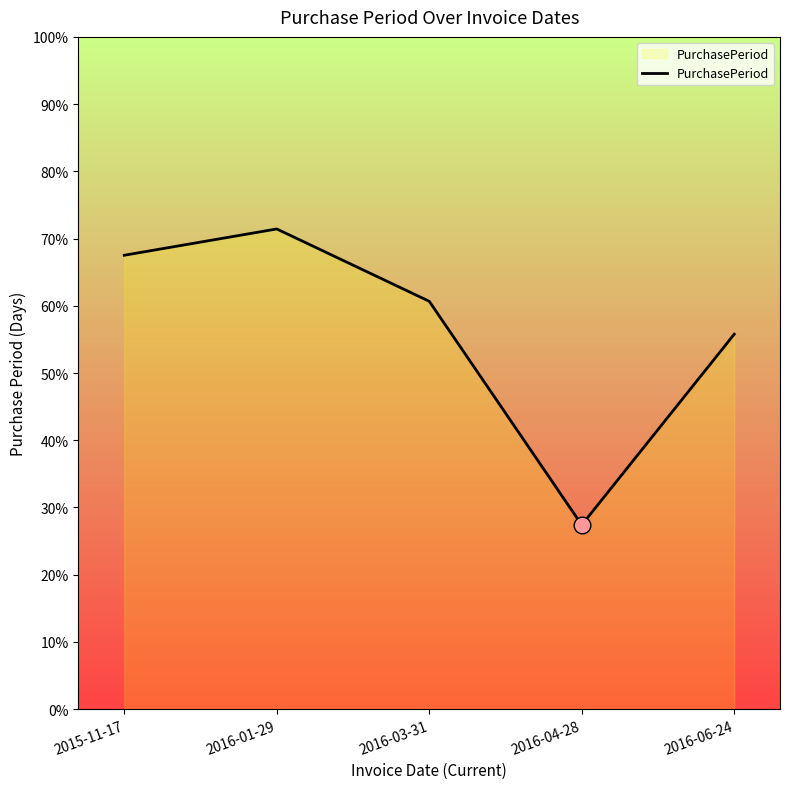

Which category has the lowest value across all series?

2016-04-28